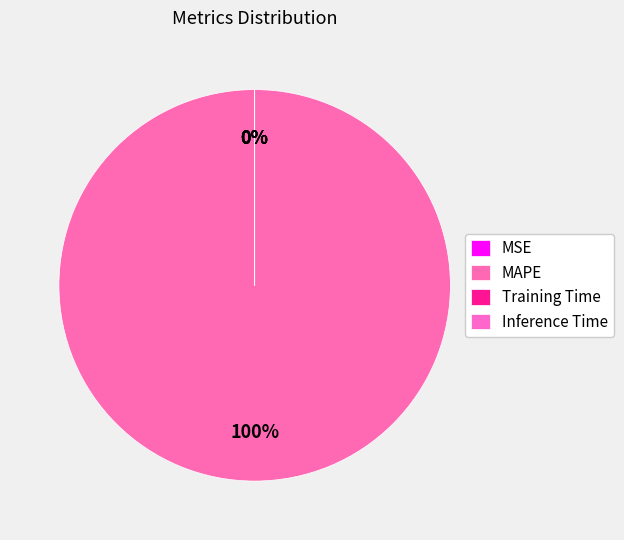

To the nearest percent, what is the combined percentage of MAPE and Inference Time?

100%